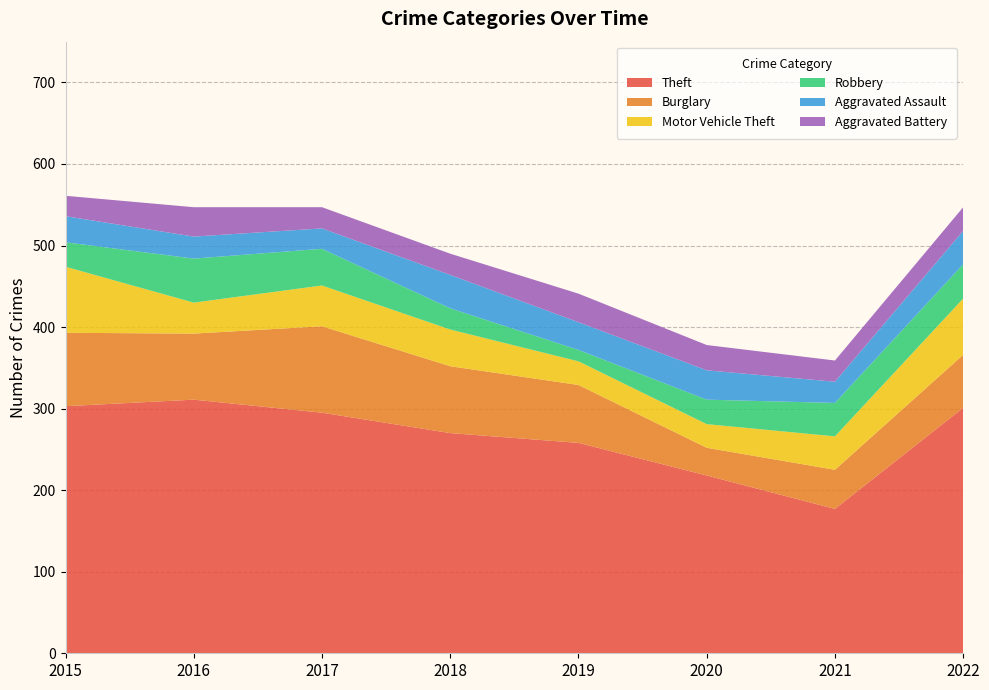

Reading right to left, extract all data points from this chart.

Theft: 2022=301	2021=177	2020=218	2019=258	2018=270	2017=295	2016=311	2015=303
Burglary: 2022=65	2021=48	2020=34	2019=71	2018=82	2017=106	2016=81	2015=90
Motor Vehicle Theft: 2022=69	2021=41	2020=29	2019=29	2018=45	2017=50	2016=38	2015=81
Robbery: 2022=42	2021=41	2020=30	2019=14	2018=26	2017=45	2016=54	2015=30
Aggravated Assault: 2022=41	2021=26	2020=36	2019=34	2018=41	2017=25	2016=27	2015=32
Aggravated Battery: 2022=29	2021=26	2020=31	2019=35	2018=26	2017=26	2016=36	2015=25